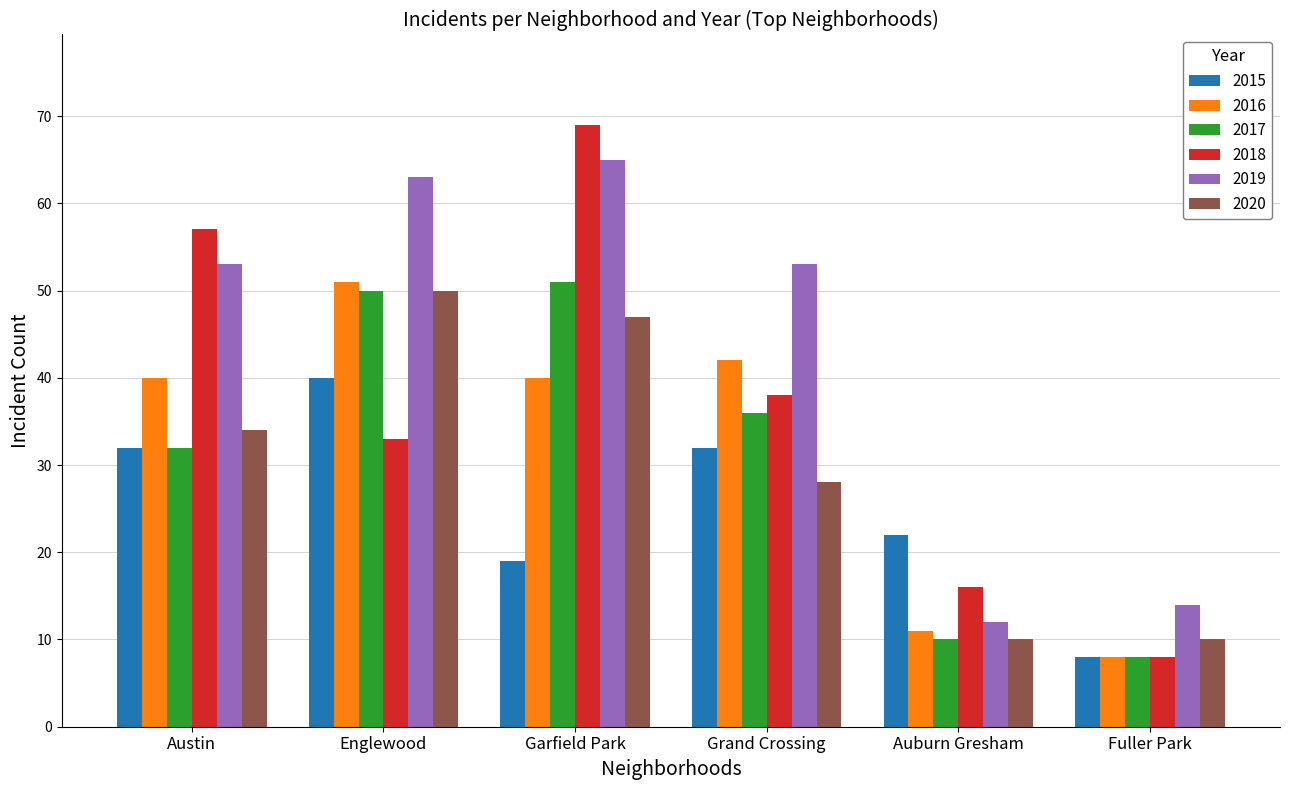

The value of 2020 at Grand Crossing is 28. True or false?

True